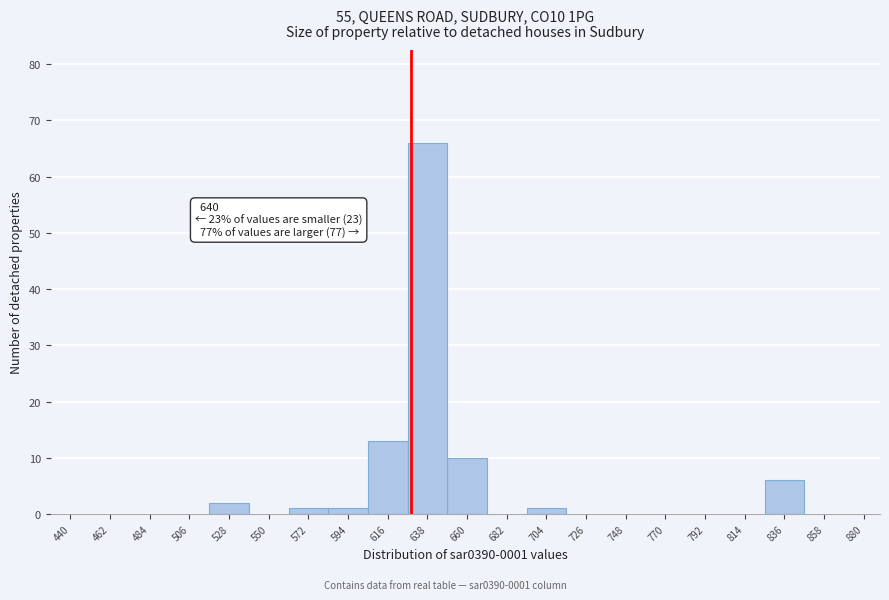

Reading left to right, what are all the values shown in this chart?

440=0	462=0	484=0	506=0	528=2	550=0	572=1	594=1	616=13	638=66	660=10	682=0	704=1	726=0	748=0	770=0	792=0	814=0	836=6	858=0	880=0